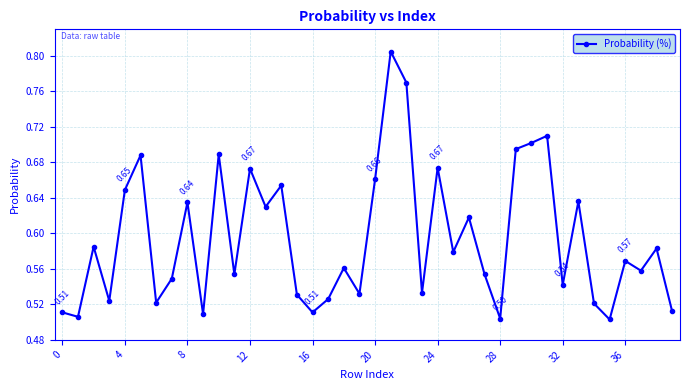

What is the difference between the maximum and minimum values?

0.3